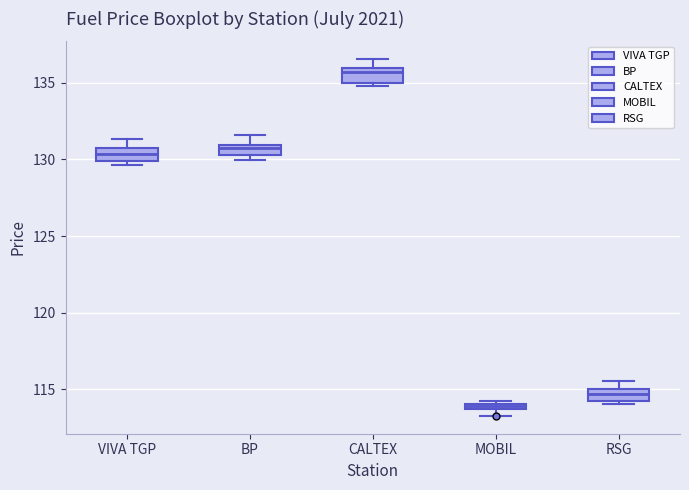

Which box has the lowest median line?

MOBIL